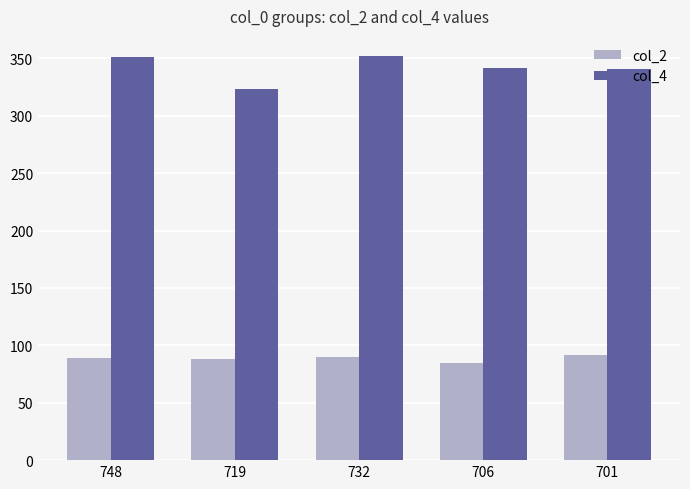

What value does the col_2 series have at 748?

89